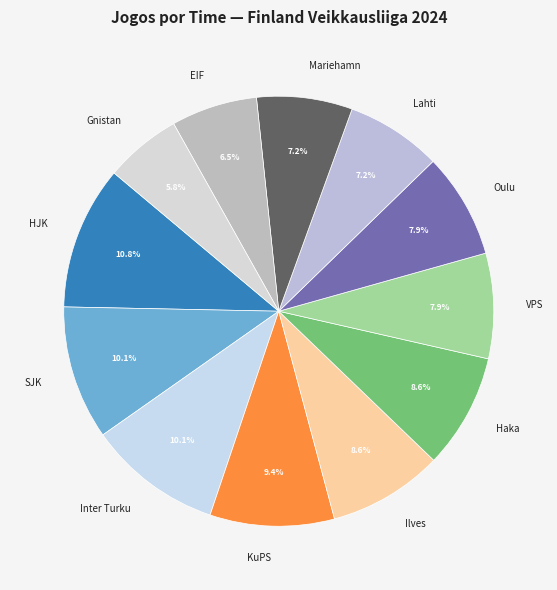

Combined, what portion of the pie is Oulu and Gnistan?

13.7%